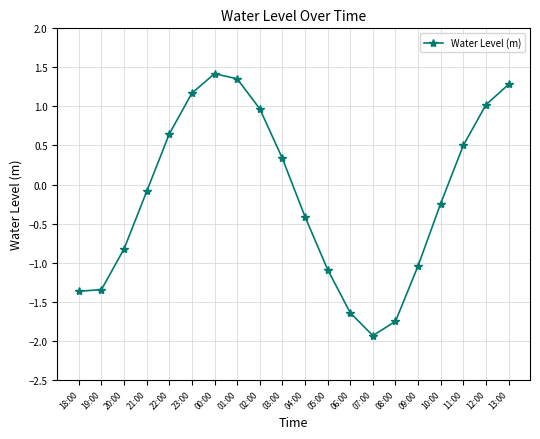

Which label corresponds to the smallest value in the chart?

07:00